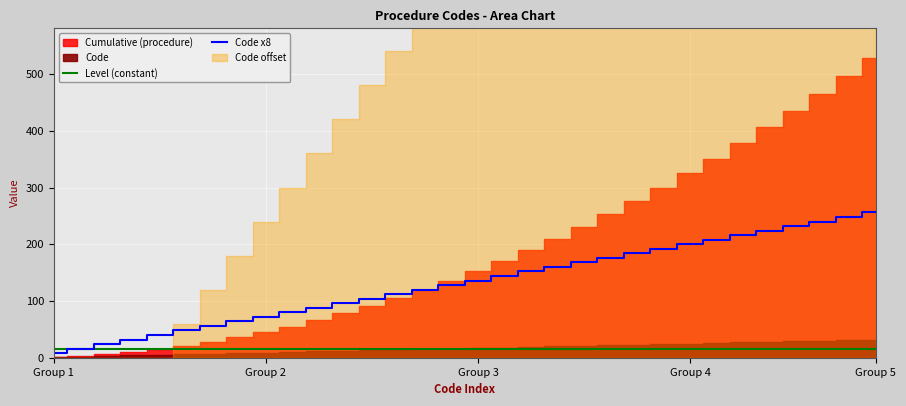

What is the spread (max minus min) of values at 11?

80